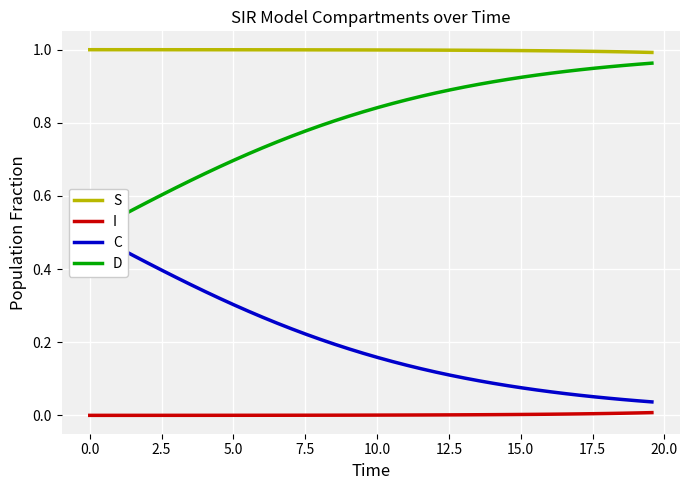

Reading left to right, what are all the values shown in this chart?

S: 1.0	1.0	1.0	1.0	1.0	1.0	1.0	1.0	1.0	1.0	1.0	1.0	1.0	1.0	1.0	1.0	1.0	1.0	1.0	1.0	1.0	1.0	1.0	1.0	1.0	1.0	1.0	1.0	1.0	1.0	1.0	1.0	1.0	1.0	1.0	1.0	1.0	1.0	1.0	1.0
I: 0.0	0.0	0.0	0.0	0.0	0.0	0.0	0.0	0.0	0.0	0.0	0.0	0.0	0.0	0.0	0.0	0.0	0.0	0.0	0.0	0.0	0.0	0.0	0.0	0.0	0.0	0.0	0.0	0.0	0.0	0.0	0.0	0.0	0.0	0.0	0.0	0.0	0.0	0.0	0.0
C: 0.5	0.5	0.5	0.4	0.4	0.4	0.4	0.4	0.3	0.3	0.3	0.3	0.3	0.3	0.2	0.2	0.2	0.2	0.2	0.2	0.2	0.1	0.1	0.1	0.1	0.1	0.1	0.1	0.1	0.1	0.1	0.1	0.1	0.1	0.1	0.1	0.0	0.0	0.0	0.0
D: 0.5	0.5	0.5	0.6	0.6	0.6	0.6	0.6	0.7	0.7	0.7	0.7	0.7	0.7	0.8	0.8	0.8	0.8	0.8	0.8	0.8	0.9	0.9	0.9	0.9	0.9	0.9	0.9	0.9	0.9	0.9	0.9	0.9	0.9	0.9	0.9	1.0	1.0	1.0	1.0